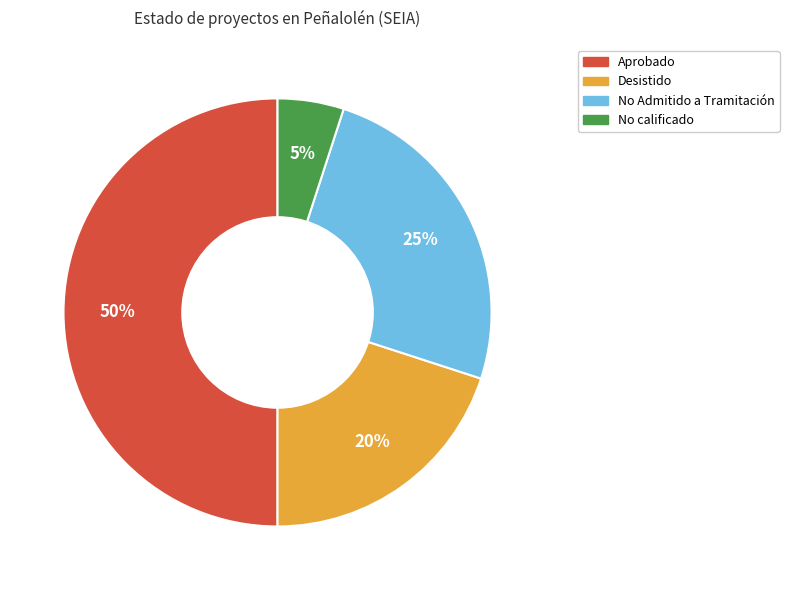

To the nearest percent, what is the average slice percentage?

25%